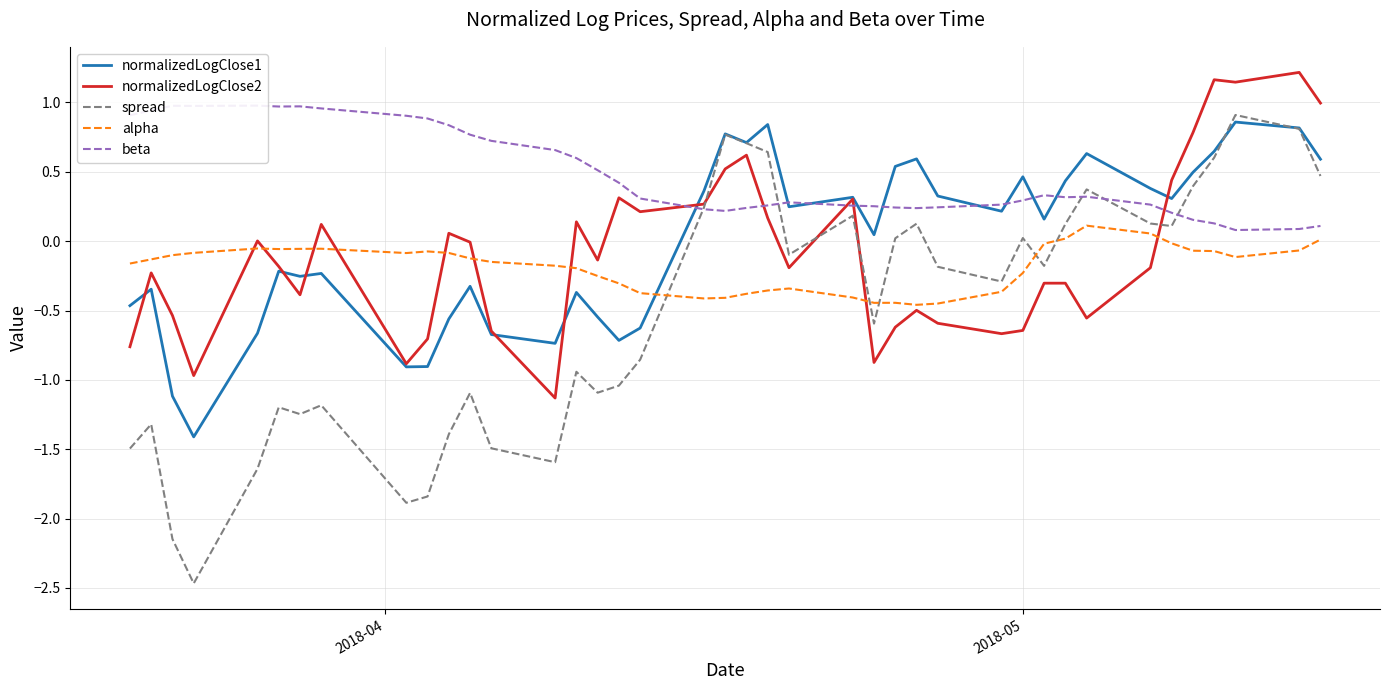

True or false: normalizedLogClose1 has more than 0 points higher than both neighbors.

True